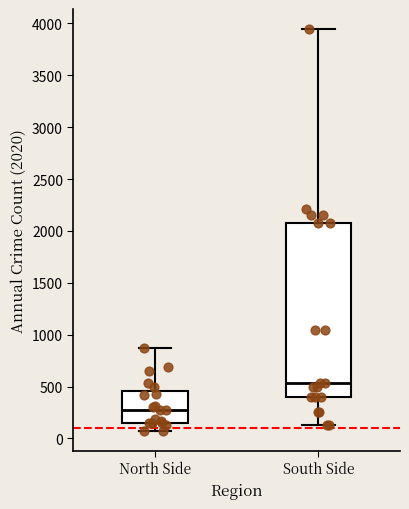

Comparing the boxes themselves (not the whiskers), which one is the tallest?

South Side